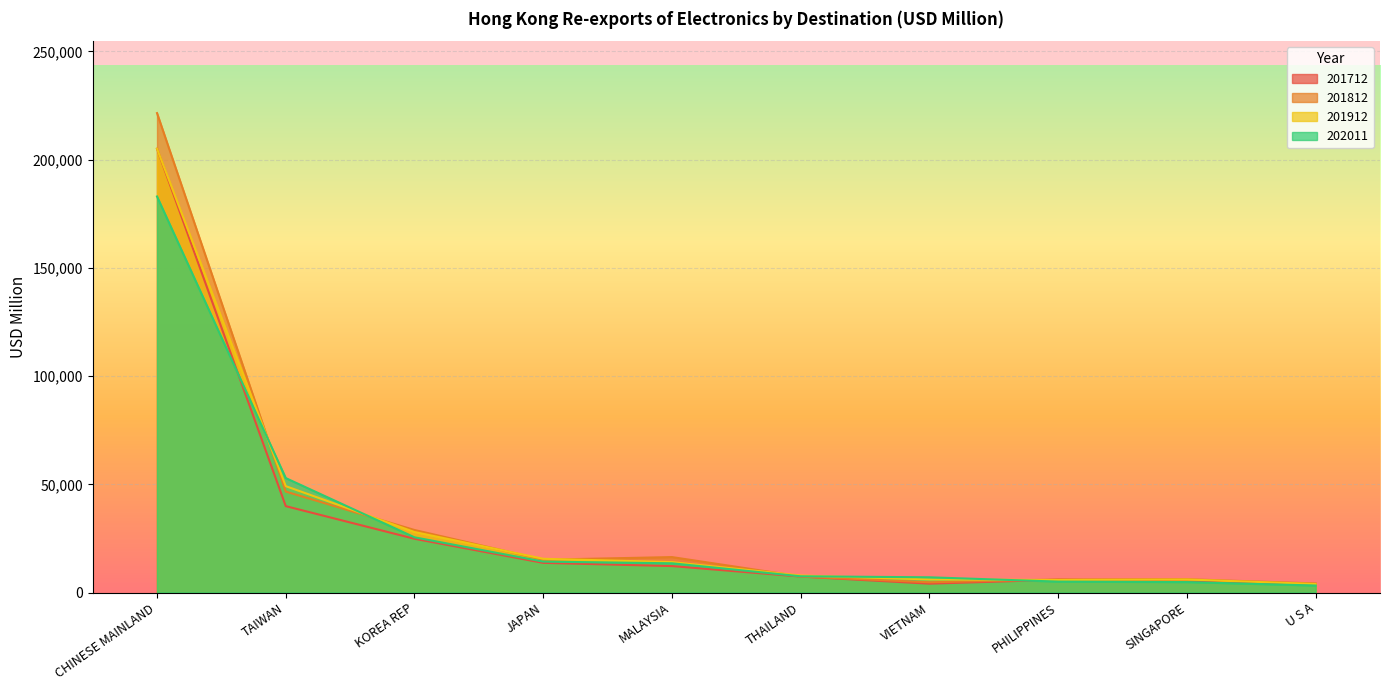

How many data points in 201812 are less than 15157?

5